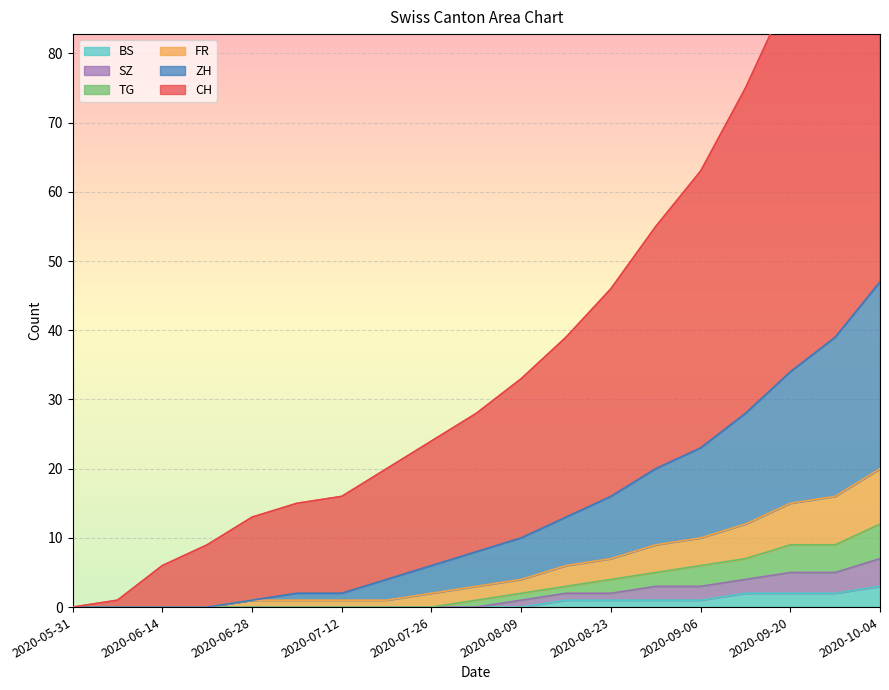

Which series has the largest total across all categories?

CH